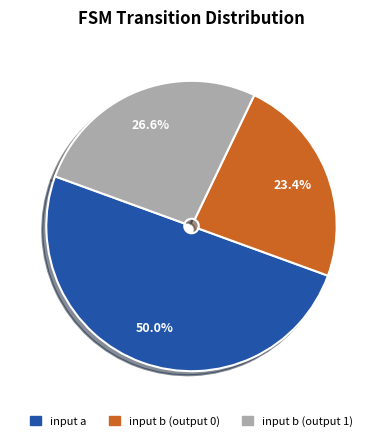

Count the number of slices in the pie.

3